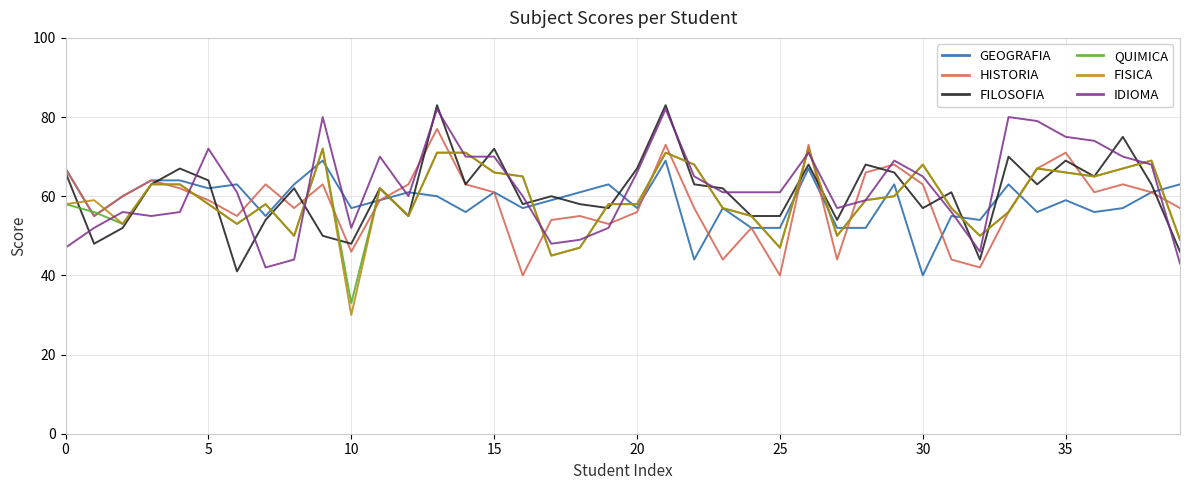

What is the highest value of the FISICA series?

72